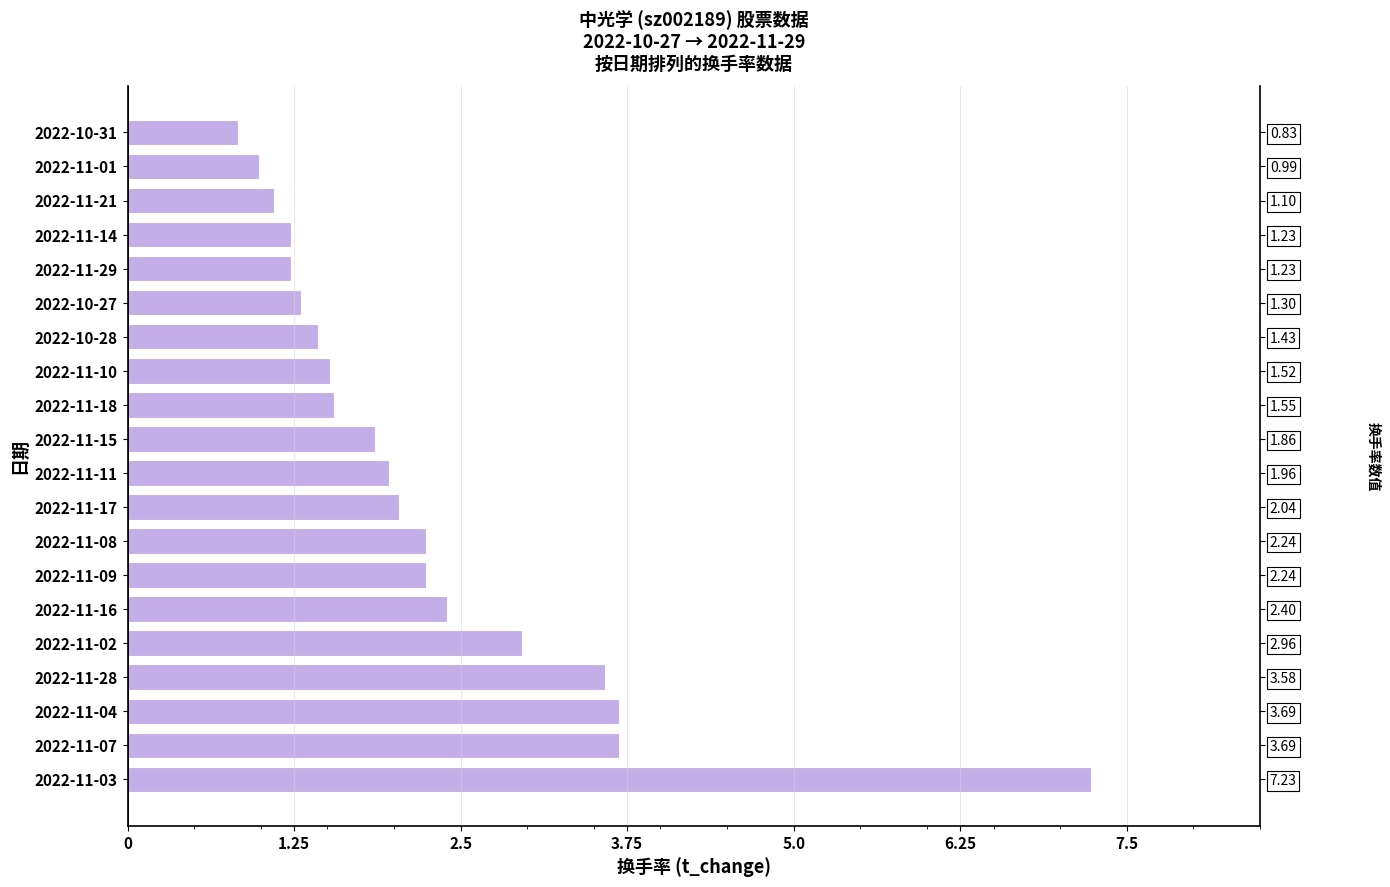

Does the chart contain stacked bars?

No